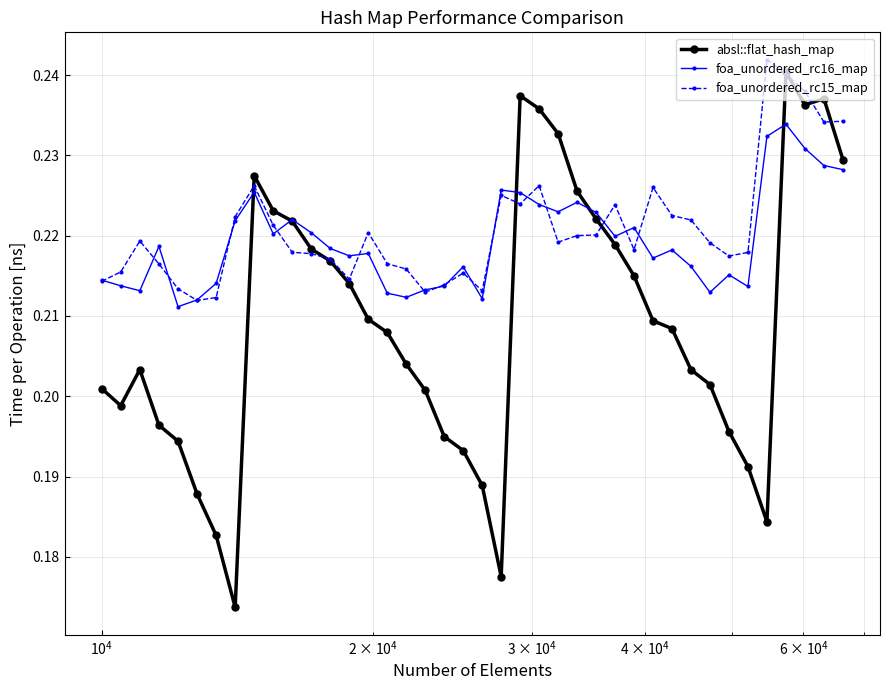

After their last crossing, which series has the higher values: absl::flat_hash_map or foa_unordered_rc15_map?

foa_unordered_rc15_map